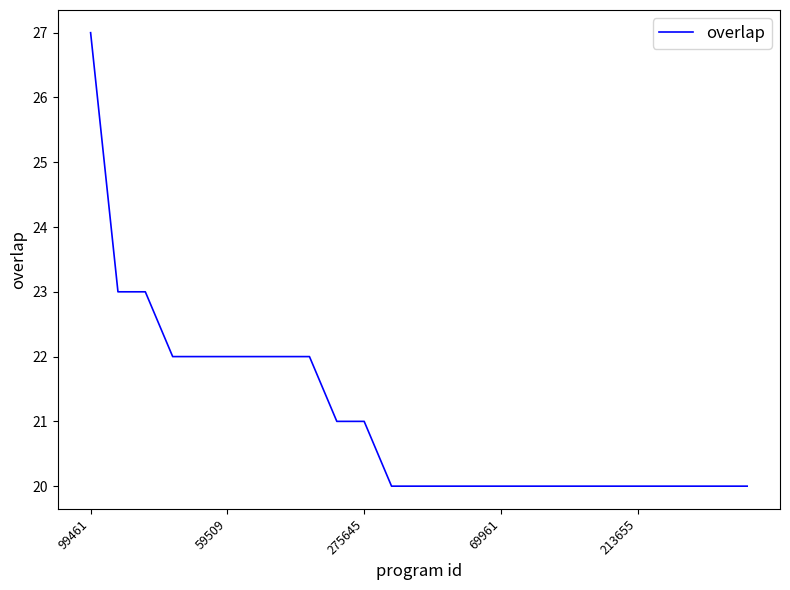

What is the difference between the maximum and minimum values?

7